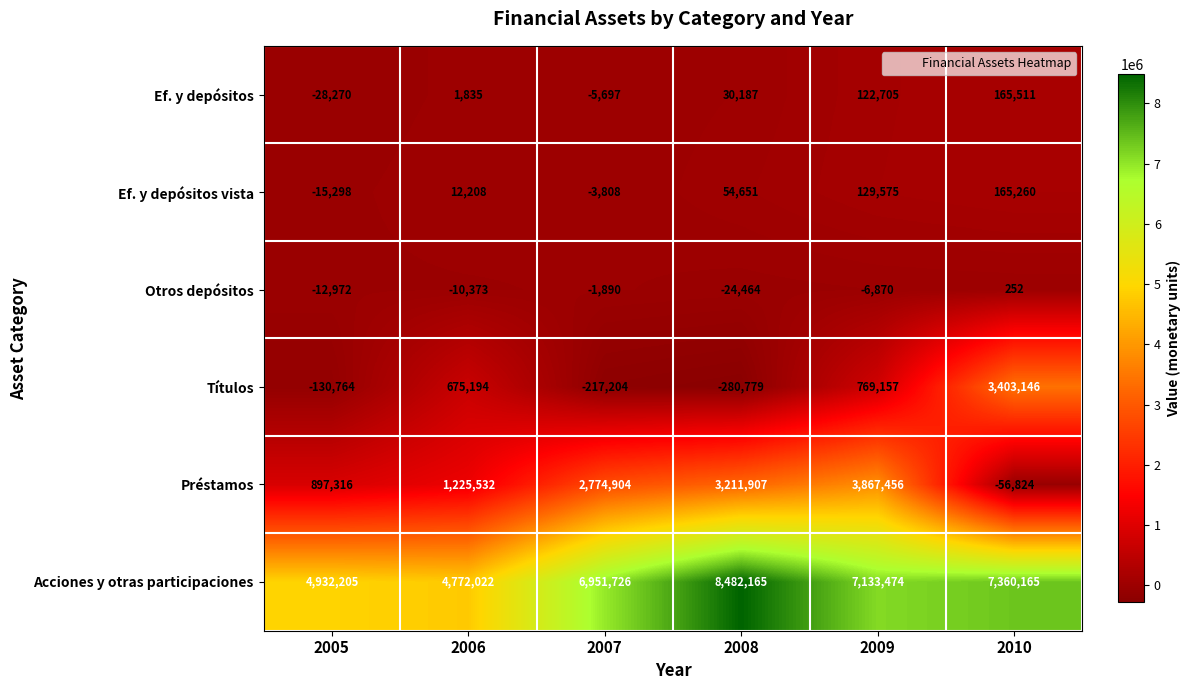

True or false: Préstamos has a value of 4736241 at 2008.

False